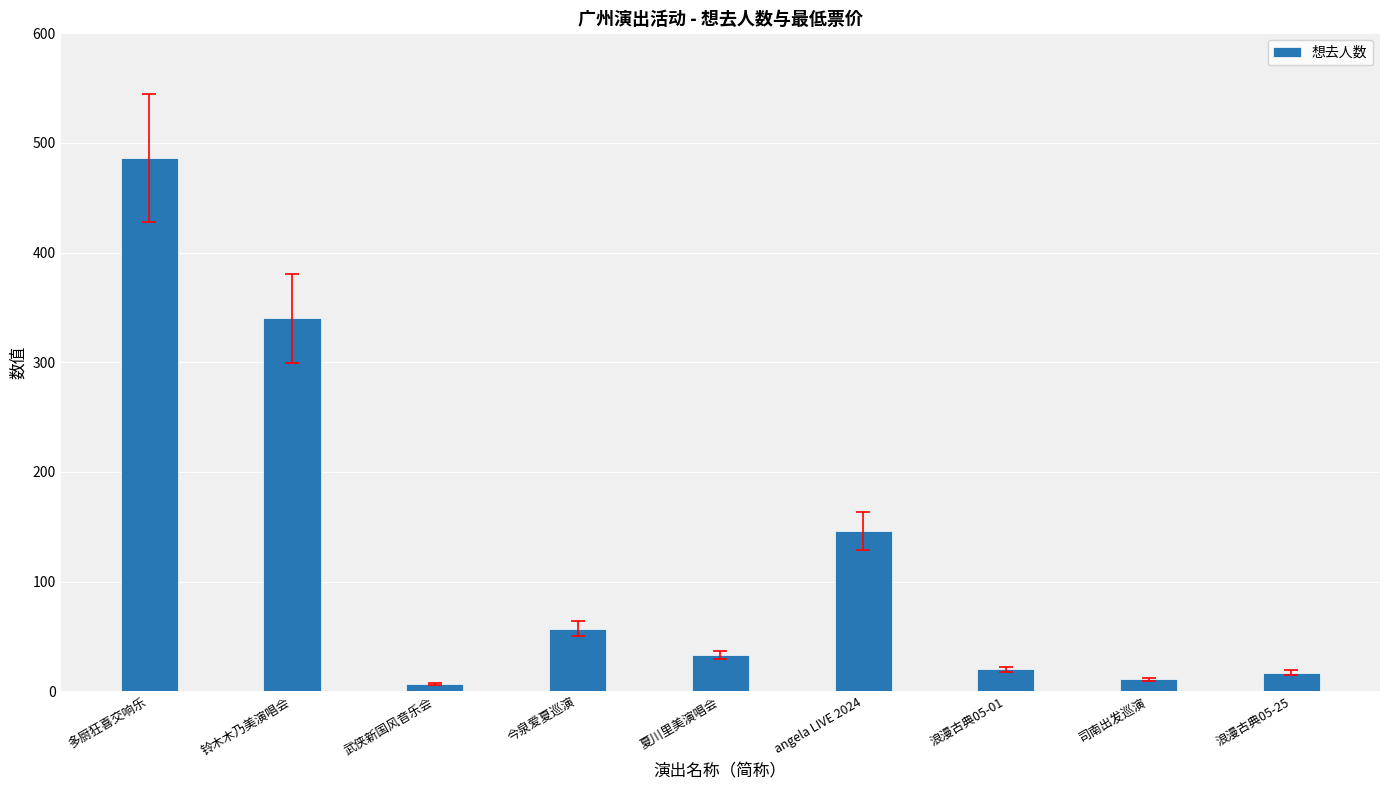

What is the sum of all values?

1117